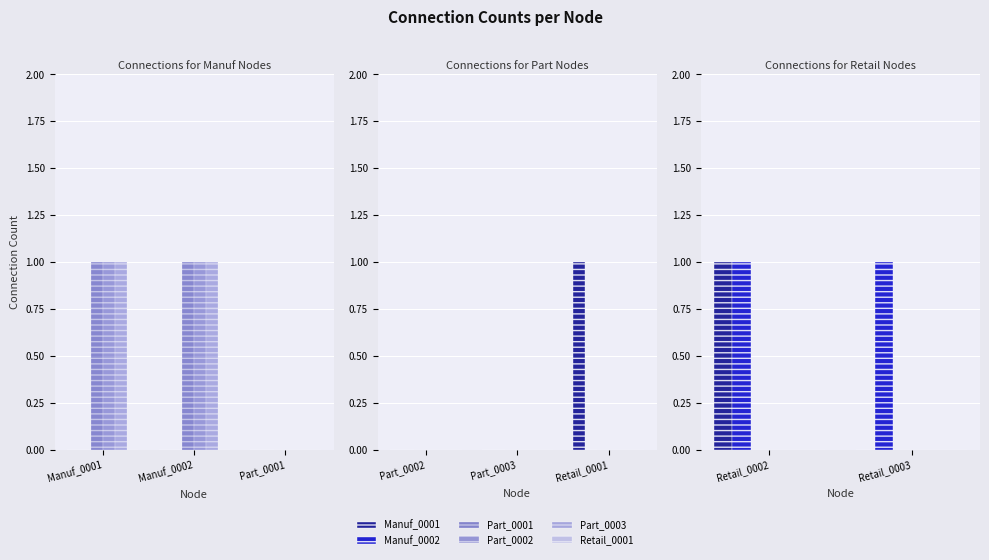

At which category is the sum across all series the highest?

Retail_0002